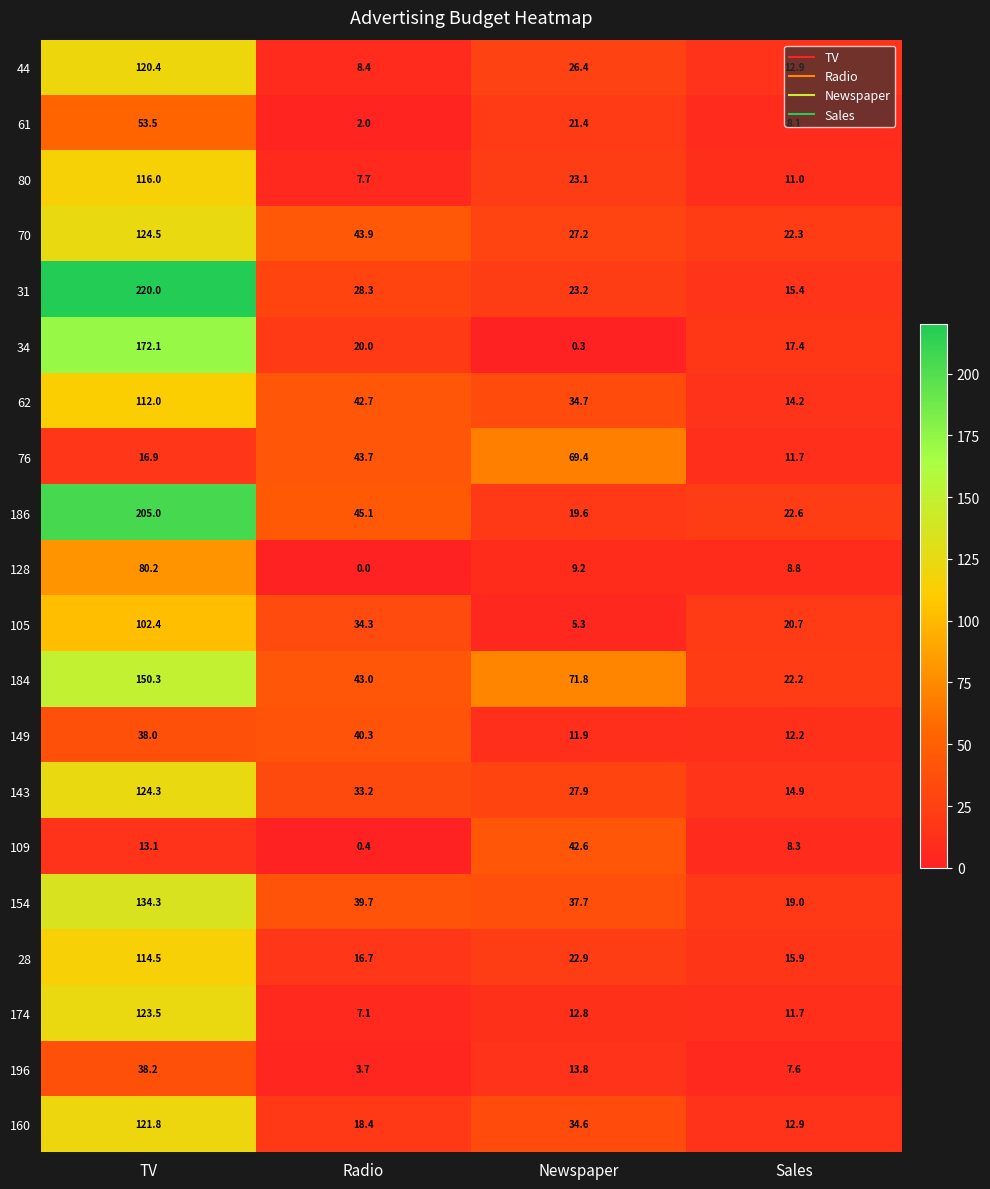

Which series has the largest total across all categories?

186